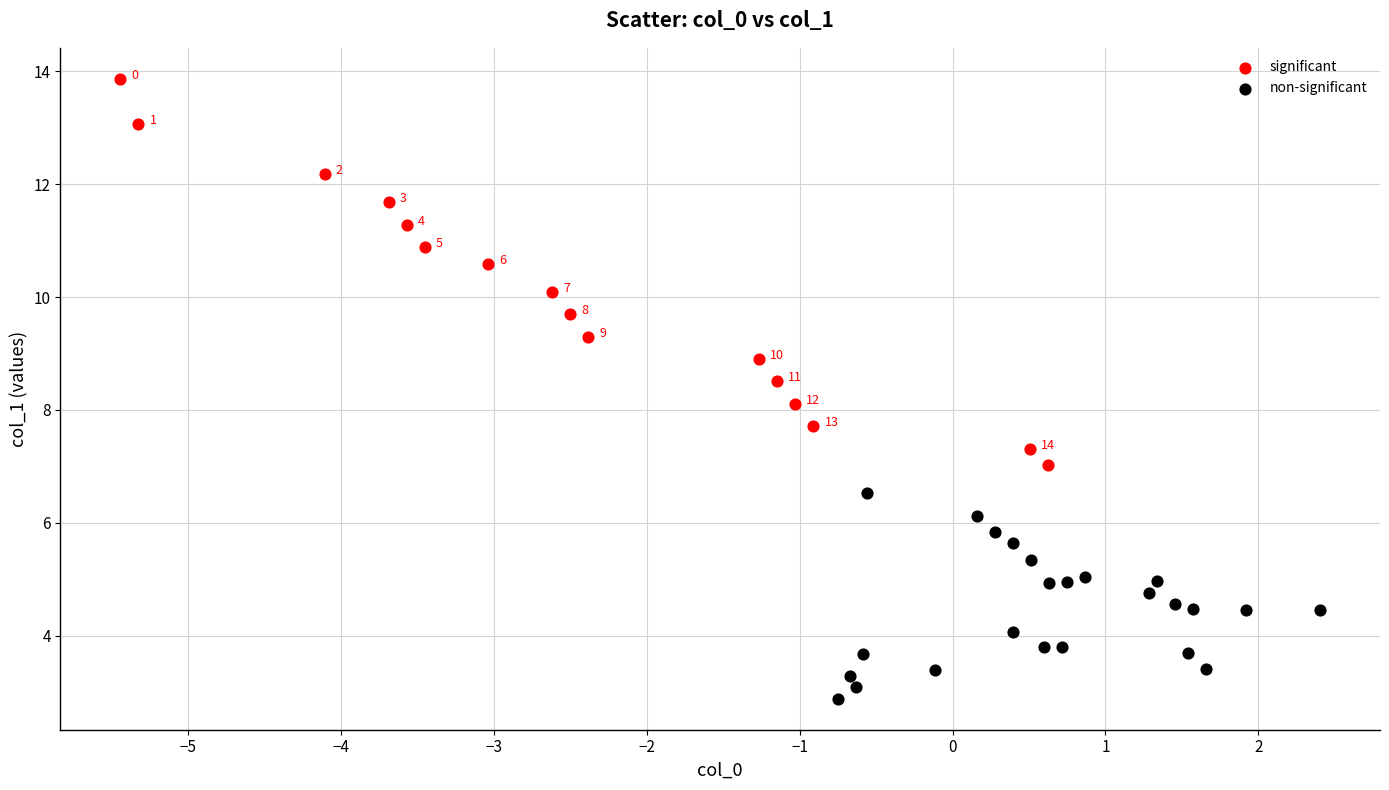

What are all the series names shown in the legend?

significant, non-significant